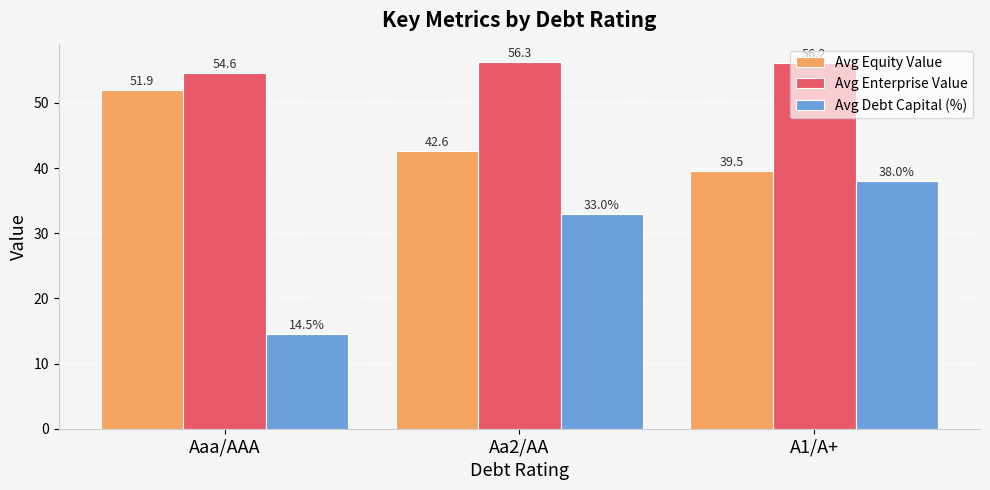

What are all the series names shown in the legend?

Avg Equity Value, Avg Enterprise Value, Avg Debt Capital (%)